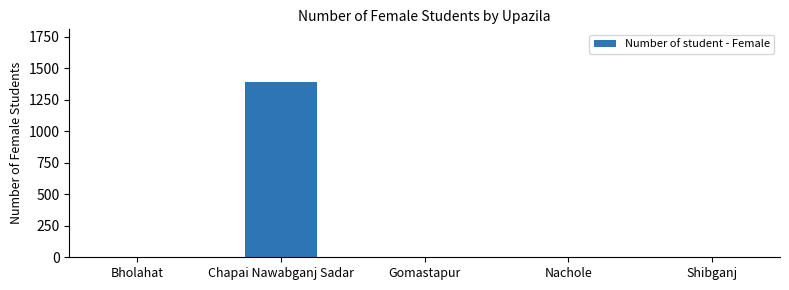

The chart shows a value of 788 at Nachole. True or false?

False